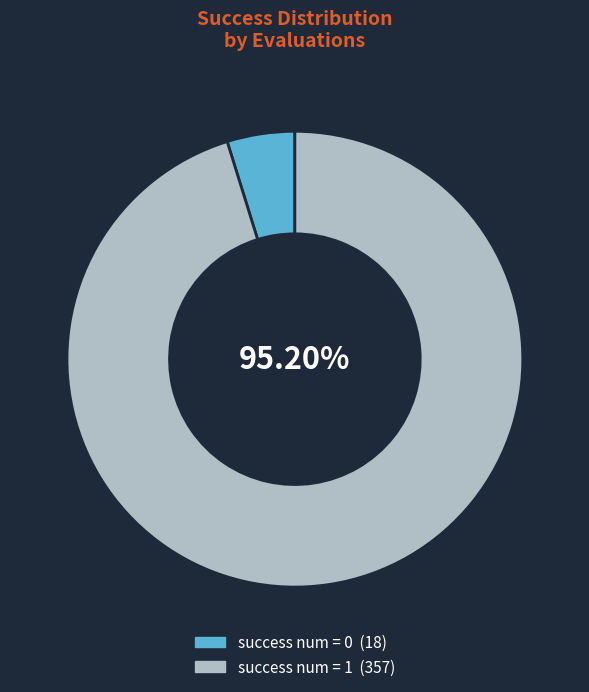

Is there a majority slice in this chart?

Yes